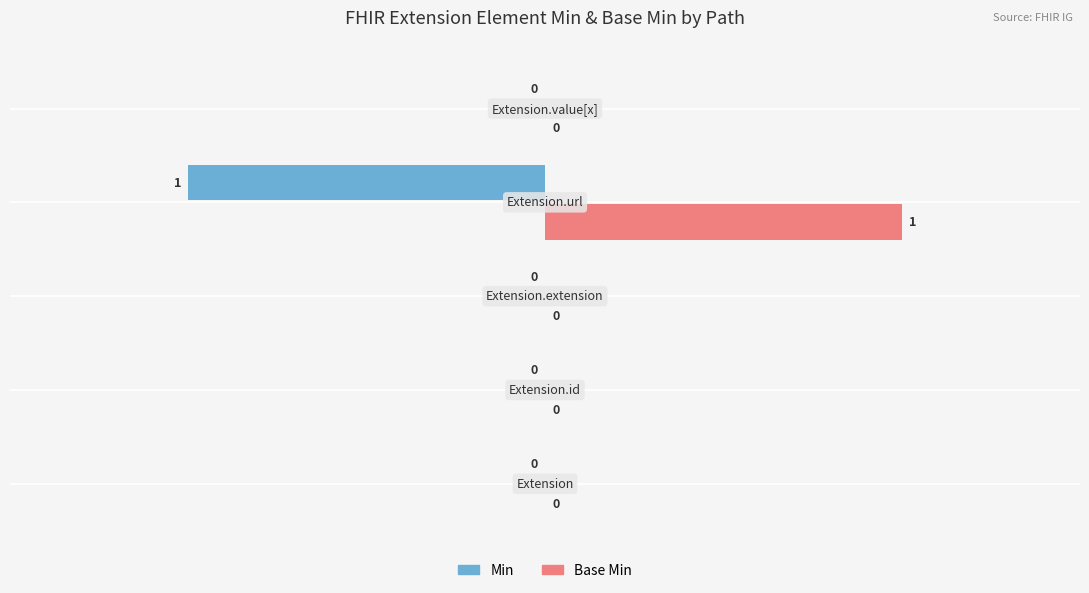

Which series has the largest total across all categories?

Base Min